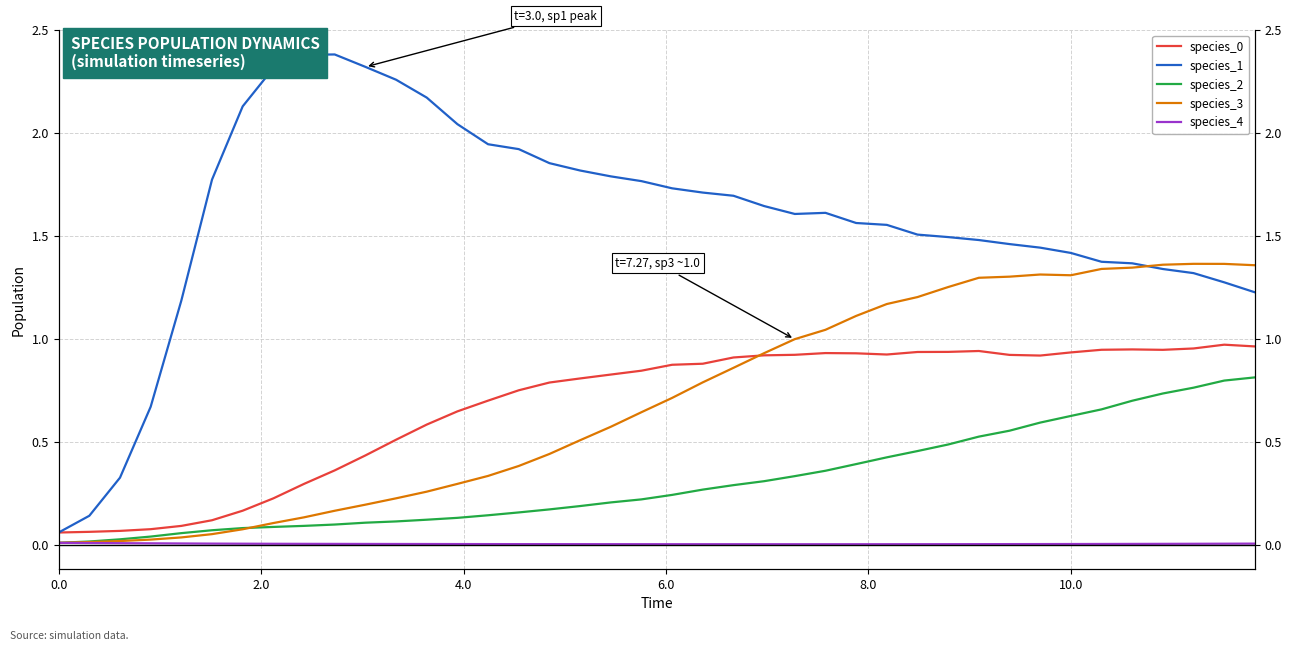

Which series has the largest range (max minus min)?

species_1